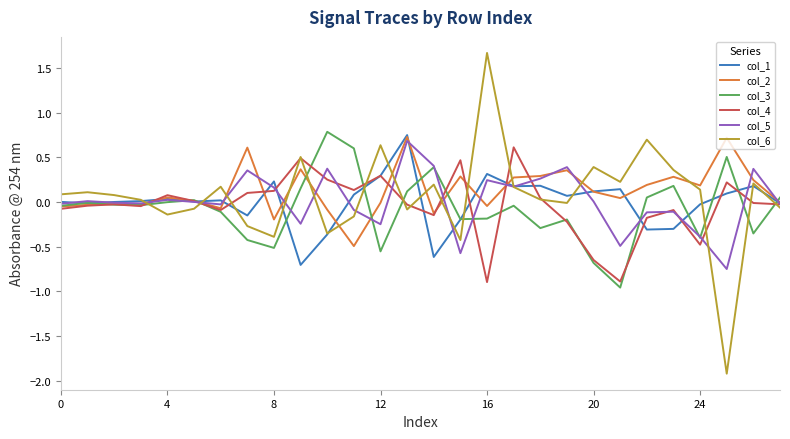

Which series has the widest spread of values?

col_6